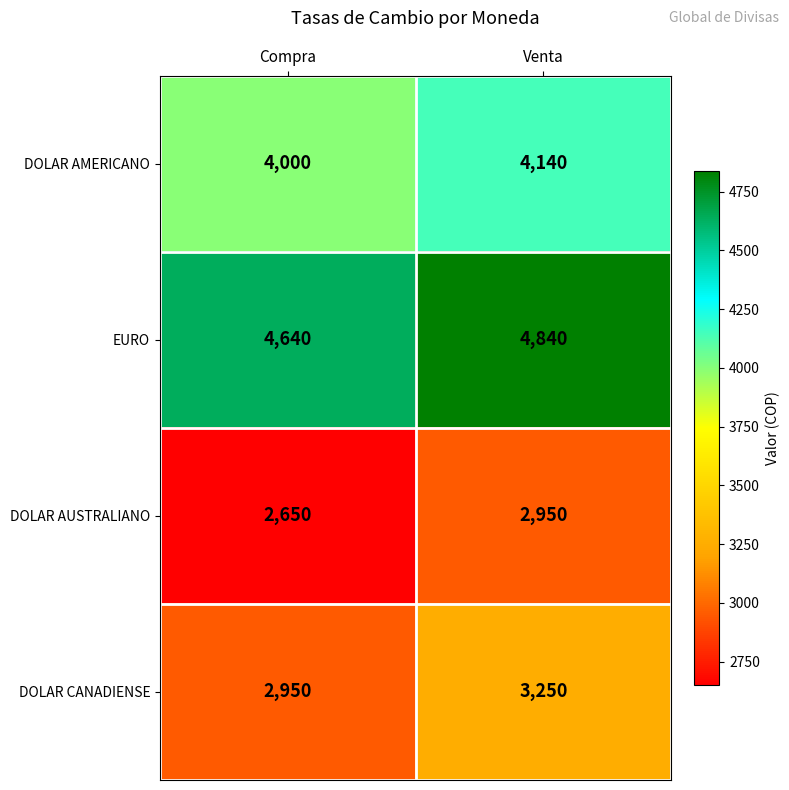

What is the difference between the maximum and minimum values in the DOLAR CANADIENSE series?

300